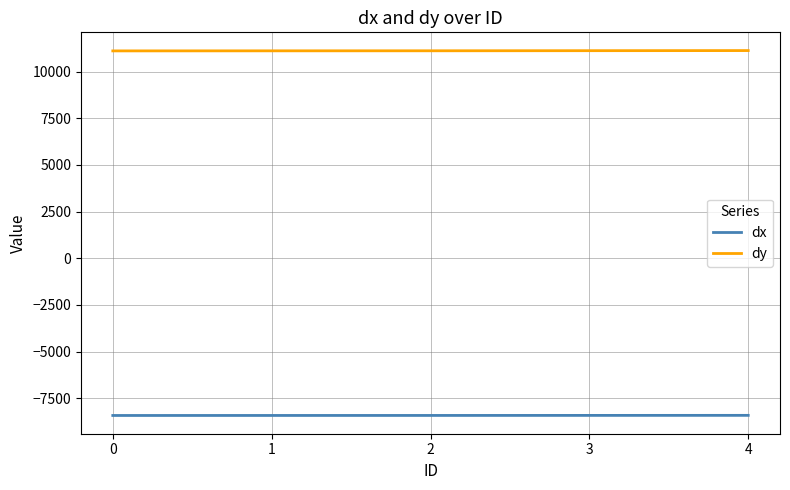

How many lines are shown in the chart?

2